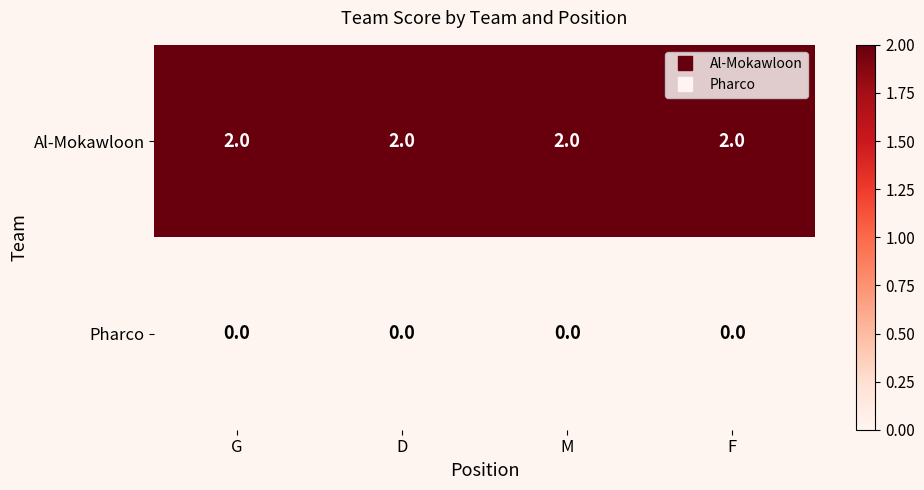

Is it true that Al-Mokawloon equals 2 at D?

True